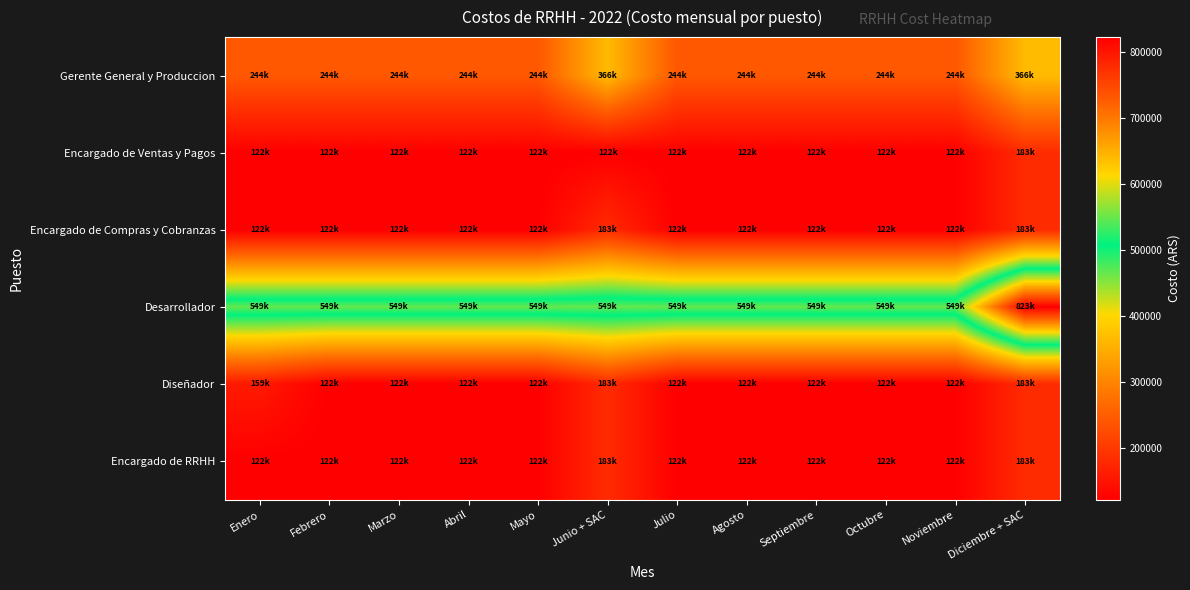

Reading right to left, what are all the values shown in this chart?

Gerente General y Produccion: Diciembre + SAC=365817.9	Noviembre=243878.6	Octubre=243878.6	Septiembre=243878.6	Agosto=243878.6	Julio=243878.6	Junio + SAC=365817.9	Mayo=243878.6	Abril=243878.6	Marzo=243878.6	Febrero=243878.6	Enero=243878.6
Encargado de Ventas y Pagos: Diciembre + SAC=182922.9	Noviembre=121948.6	Octubre=121948.6	Septiembre=121948.6	Agosto=121948.6	Julio=121948.6	Junio + SAC=121948.6	Mayo=121948.6	Abril=121948.6	Marzo=121948.6	Febrero=121948.6	Enero=121948.6
Encargado de Compras y Cobranzas: Diciembre + SAC=182922.9	Noviembre=121948.6	Octubre=121948.6	Septiembre=121948.6	Agosto=121948.6	Julio=121948.6	Junio + SAC=182922.9	Mayo=121948.6	Abril=121948.6	Marzo=121948.6	Febrero=121948.6	Enero=121948.6
Desarrollador: Diciembre + SAC=823111.1	Noviembre=548740.7	Octubre=548740.7	Septiembre=548740.7	Agosto=548740.7	Julio=548740.7	Junio + SAC=548740.7	Mayo=548740.7	Abril=548740.7	Marzo=548740.7	Febrero=548740.7	Enero=548740.7
Diseñador: Diciembre + SAC=182922.9	Noviembre=121948.6	Octubre=121948.6	Septiembre=121948.6	Agosto=121948.6	Julio=121948.6	Junio + SAC=182922.9	Mayo=121948.6	Abril=121948.6	Marzo=121948.6	Febrero=121948.6	Enero=158527.6
Encargado de RRHH: Diciembre + SAC=182922.9	Noviembre=121948.6	Octubre=121948.6	Septiembre=121948.6	Agosto=121948.6	Julio=121948.6	Junio + SAC=182922.9	Mayo=121948.6	Abril=121948.6	Marzo=121948.6	Febrero=121948.6	Enero=121948.6